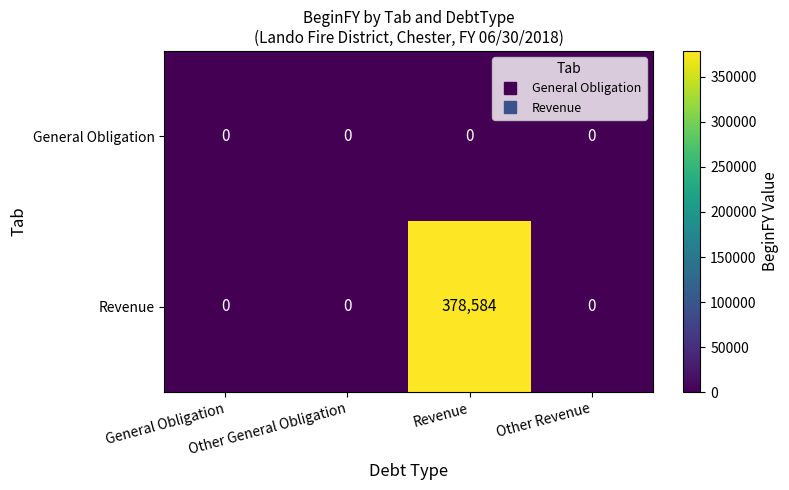

Which series changed the most between General Obligation and Other Revenue?

General Obligation